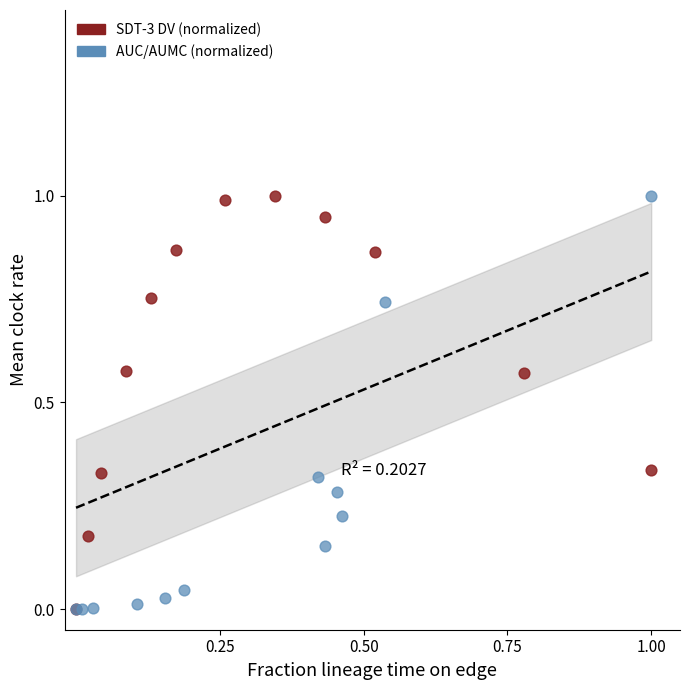

What are all the series names shown in the legend?

SDT-3 DV (normalized), AUC/AUMC (normalized)